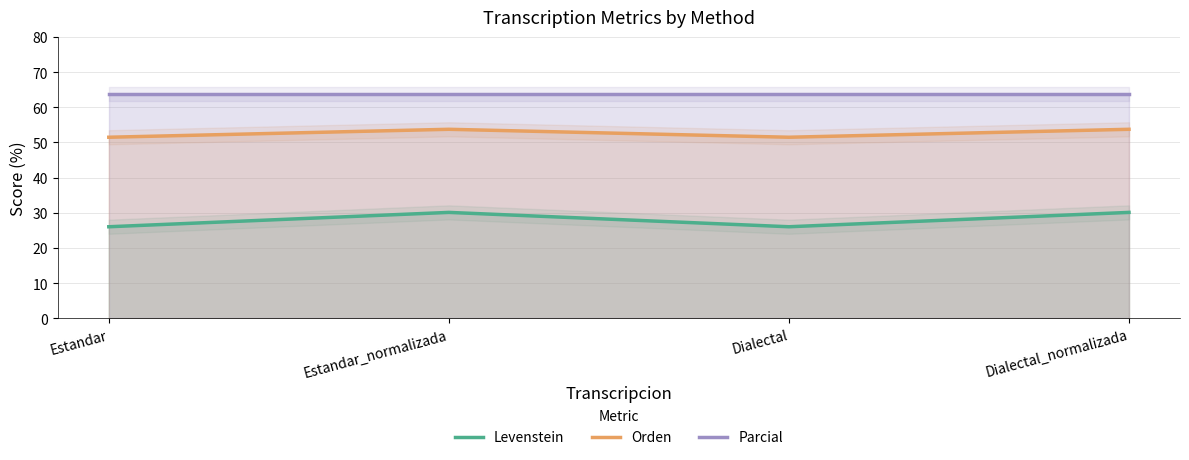

Between Estandar_normalizada and Dialectal, which series saw the biggest shift?

Levenstein